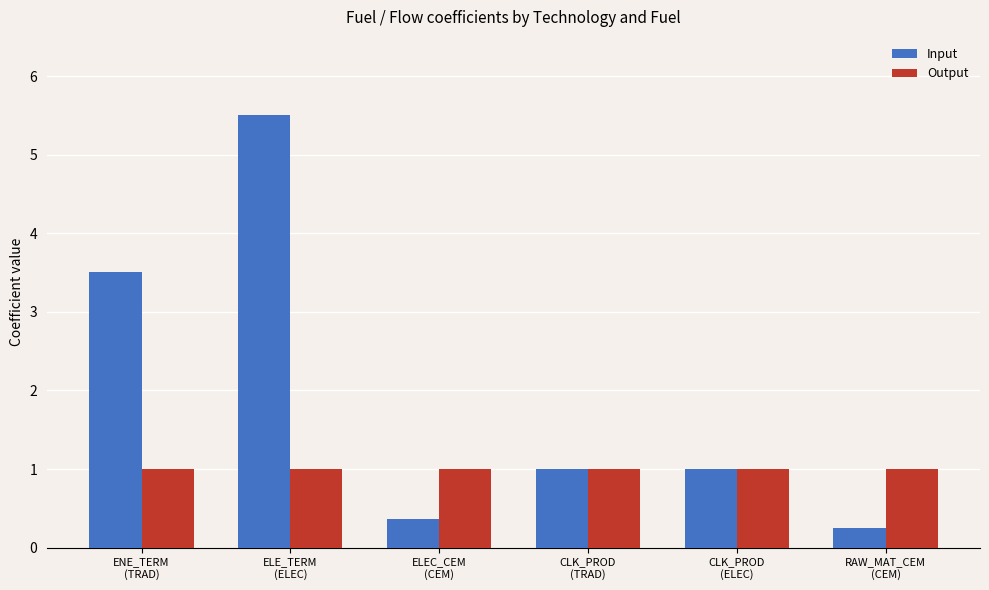

What position from the left is CLK_PROD
(ELEC)?

5